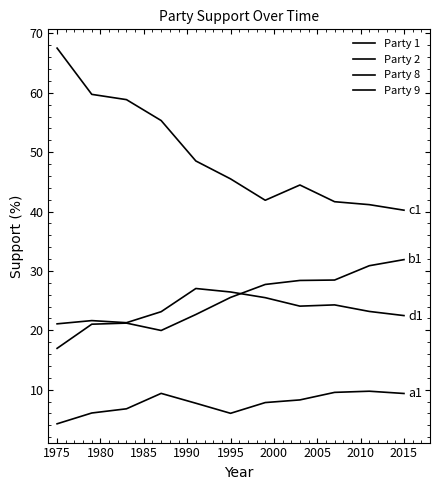

What is the value of the Party 1 point at the 2nd from the left?

6.1